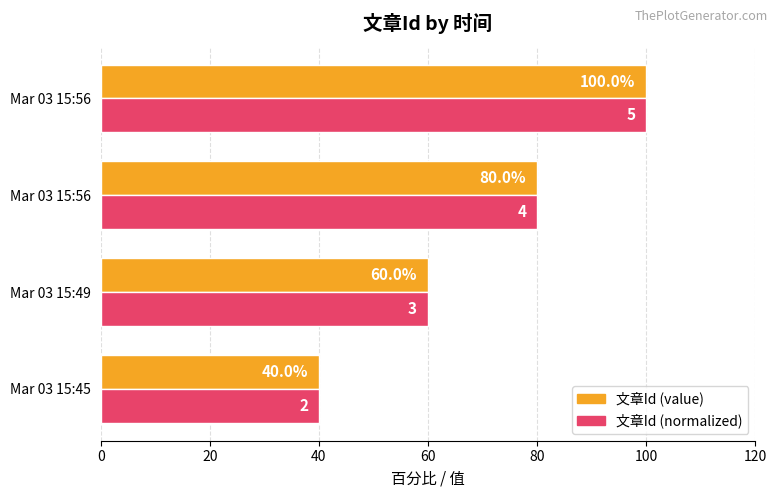

What are all the series names shown in the legend?

文章Id (value), 文章Id (normalized)